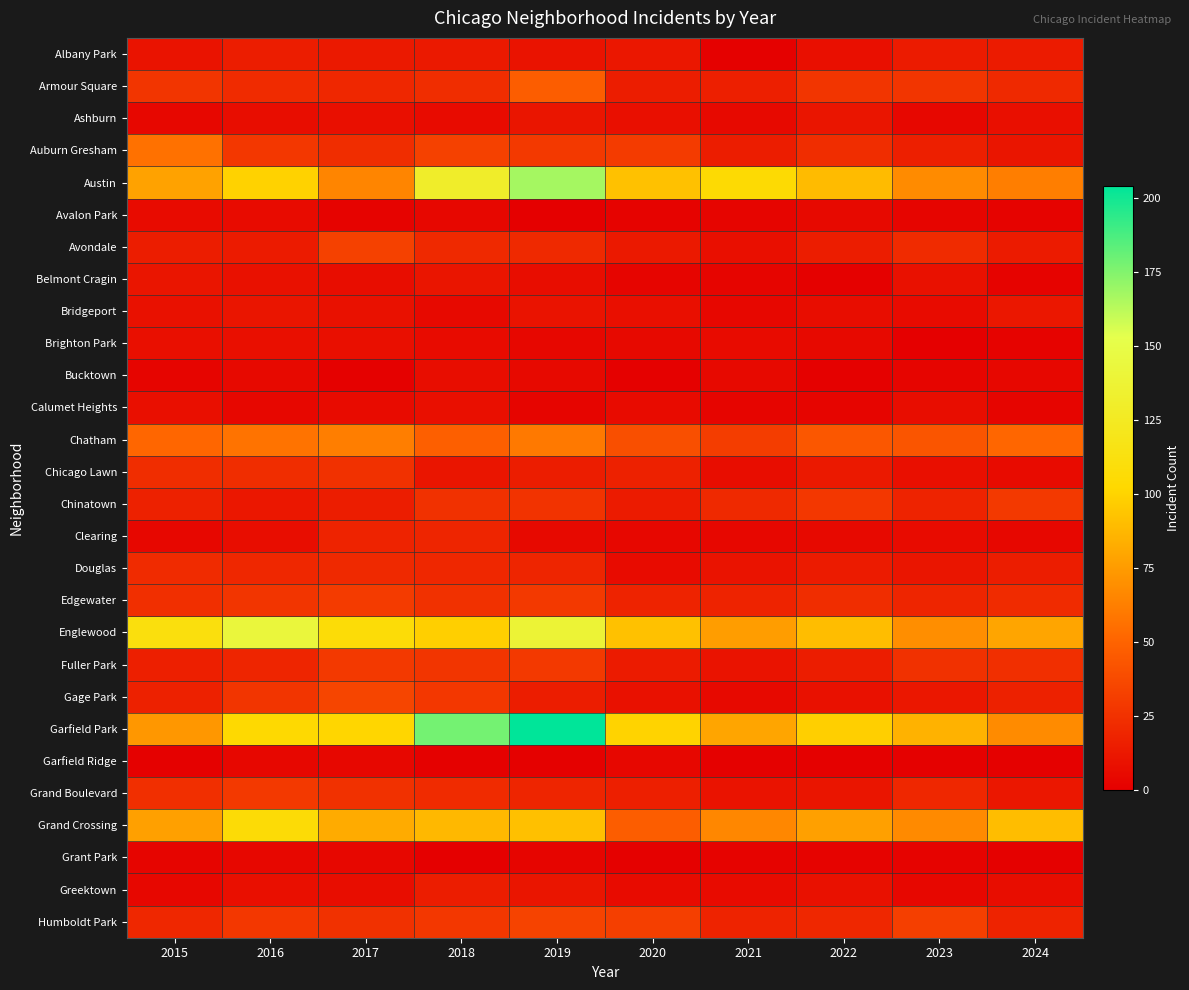

Reading left to right, what are all the values shown in this chart?

Albany Park: 2015=10	2016=15	2017=13	2018=13	2019=10	2020=12	2021=1	2022=8	2023=14	2024=14
Armour Square: 2015=27	2016=22	2017=20	2018=23	2019=47	2020=15	2021=16	2022=27	2023=27	2024=21
Ashburn: 2015=4	2016=7	2017=8	2018=6	2019=11	2020=8	2021=5	2022=11	2023=4	2024=8
Auburn Gresham: 2015=56	2016=28	2017=23	2018=33	2019=29	2020=30	2021=15	2022=23	2023=16	2024=11
Austin: 2015=78	2016=99	2017=65	2018=130	2019=167	2020=92	2021=104	2022=89	2023=68	2024=62
Avalon Park: 2015=6	2016=6	2017=2	2018=4	2019=0	2020=2	2021=3	2022=5	2023=3	2024=2
Avondale: 2015=15	2016=14	2017=33	2018=21	2019=21	2020=13	2021=8	2022=15	2023=22	2024=14
Belmont Cragin: 2015=11	2016=9	2017=7	2018=11	2019=7	2020=3	2021=3	2022=1	2023=9	2024=2
Bridgeport: 2015=9	2016=11	2017=9	2018=5	2019=10	2020=8	2021=4	2022=7	2023=6	2024=12
Brighton Park: 2015=8	2016=8	2017=8	2018=6	2019=4	2020=5	2021=6	2022=5	2023=0	2024=2
Bucktown: 2015=3	2016=5	2017=1	2018=7	2019=5	2020=1	2021=5	2022=1	2023=3	2024=4
Calumet Heights: 2015=8	2016=4	2017=6	2018=8	2019=3	2020=6	2021=3	2022=3	2023=7	2024=3
Chatham: 2015=51	2016=57	2017=62	2018=48	2019=60	2020=40	2021=31	2022=44	2023=43	2024=51
Chicago Lawn: 2015=23	2016=23	2017=25	2018=11	2019=15	2020=17	2021=7	2022=13	2023=8	2024=6
Chinatown: 2015=17	2016=12	2017=15	2018=25	2019=26	2020=14	2021=21	2022=28	2023=18	2024=29
Clearing: 2015=4	2016=7	2017=18	2018=19	2019=5	2020=4	2021=4	2022=5	2023=6	2024=4
Douglas: 2015=22	2016=20	2017=21	2018=20	2019=19	2020=6	2021=10	2022=14	2023=11	2024=15
Edgewater: 2015=24	2016=27	2017=30	2018=25	2019=29	2020=18	2021=18	2022=23	2023=19	2024=22
Englewood: 2015=111	2016=142	2017=107	2018=98	2019=138	2020=92	2021=76	2022=90	2023=69	2024=79
Fuller Park: 2015=16	2016=19	2017=29	2018=27	2019=29	2020=14	2021=10	2022=15	2023=25	2024=24
Gage Park: 2015=17	2016=27	2017=35	2018=28	2019=15	2020=9	2021=5	2022=9	2023=12	2024=17
Garfield Park: 2015=73	2016=103	2017=101	2018=178	2019=204	2020=100	2021=79	2022=98	2023=85	2024=68
Garfield Ridge: 2015=1	2016=4	2017=4	2018=1	2019=1	2020=4	2021=1	2022=1	2023=1	2024=1
Grand Boulevard: 2015=24	2016=29	2017=25	2018=22	2019=19	2020=16	2021=10	2022=11	2023=20	2024=12
Grand Crossing: 2015=77	2016=106	2017=82	2018=88	2019=91	2020=47	2021=66	2022=77	2023=67	2024=90
Grant Park: 2015=3	2016=4	2017=4	2018=0	2019=3	2020=1	2021=2	2022=2	2023=2	2024=1
Greektown: 2015=4	2016=8	2017=7	2018=15	2019=11	2020=6	2021=6	2022=9	2023=4	2024=7
Humboldt Park: 2015=20	2016=28	2017=25	2018=28	2019=34	2020=32	2021=18	2022=20	2023=32	2024=18